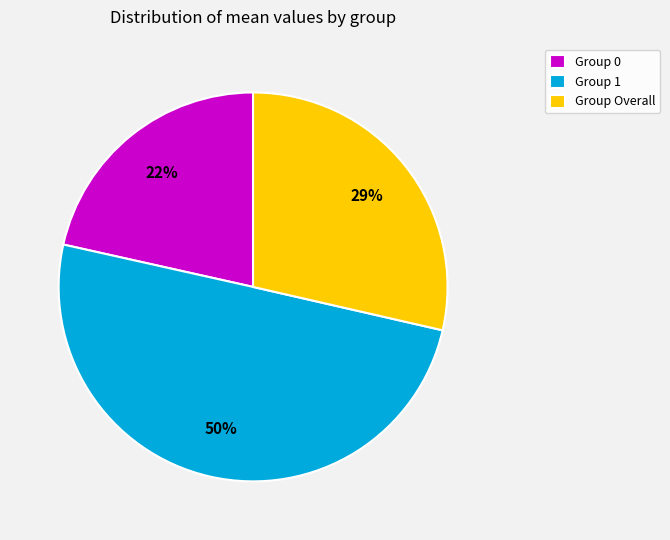

How many segments does this pie chart have?

3